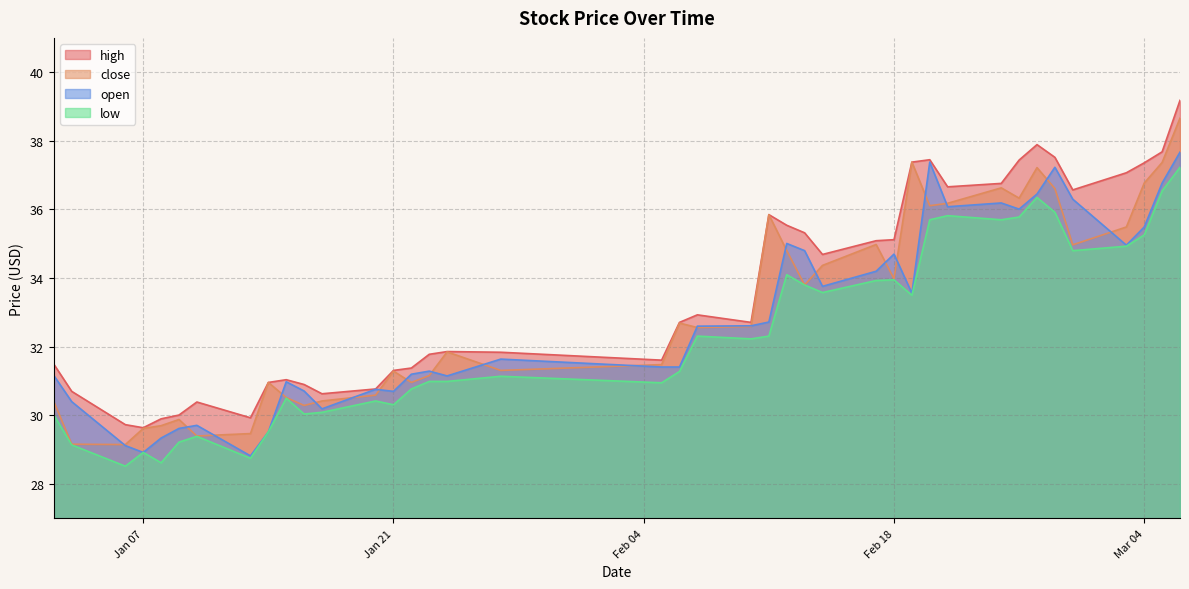

True or false: close and high intersect in this chart.

False